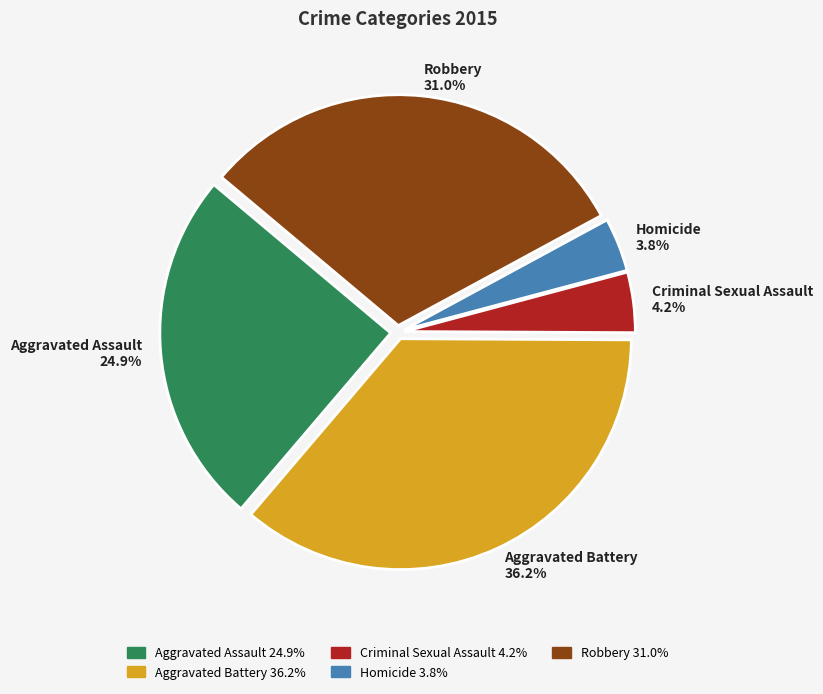

To the nearest percent, what is the difference between the largest and smallest slice percentages?

32%